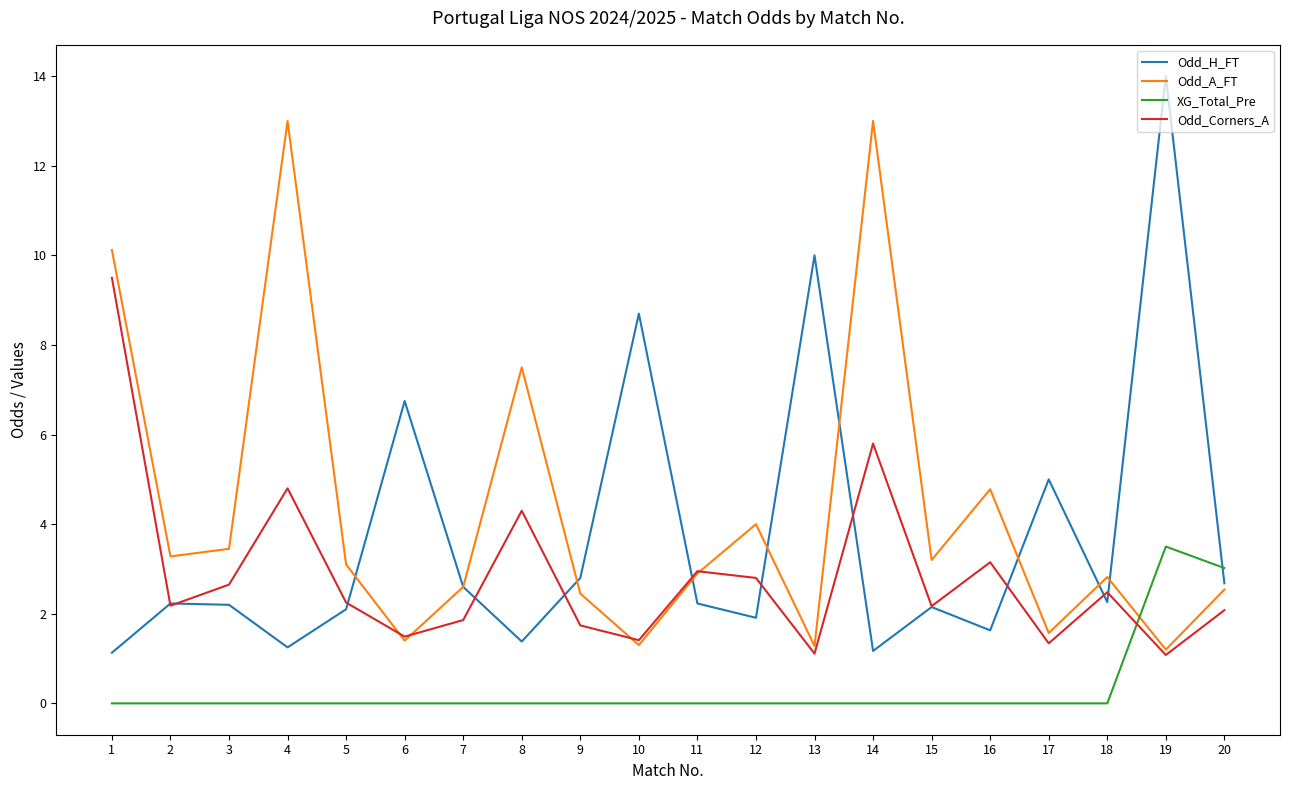

What is the maximum value for Odd_A_FT?

13.0